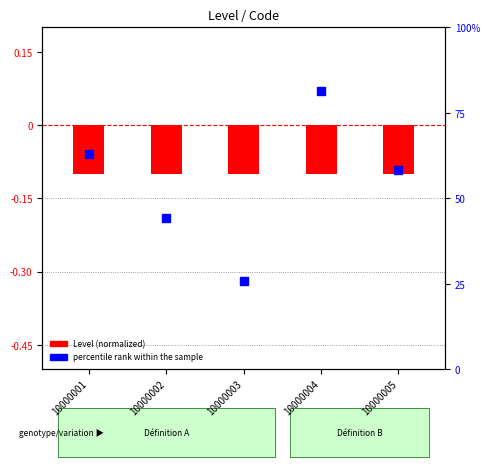

Which series has the largest total across all categories?

Level (normalized)